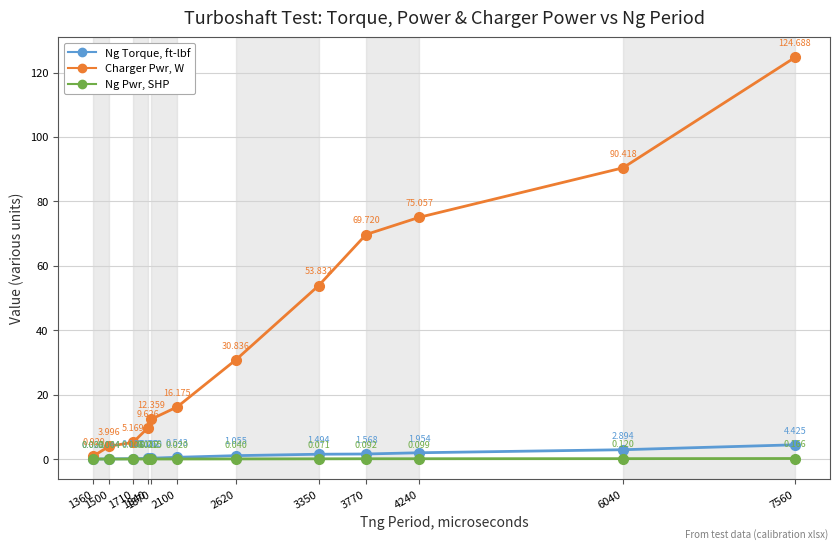

True or false: Ng Torque, ft-lbf and Charger Pwr, W intersect in this chart.

False